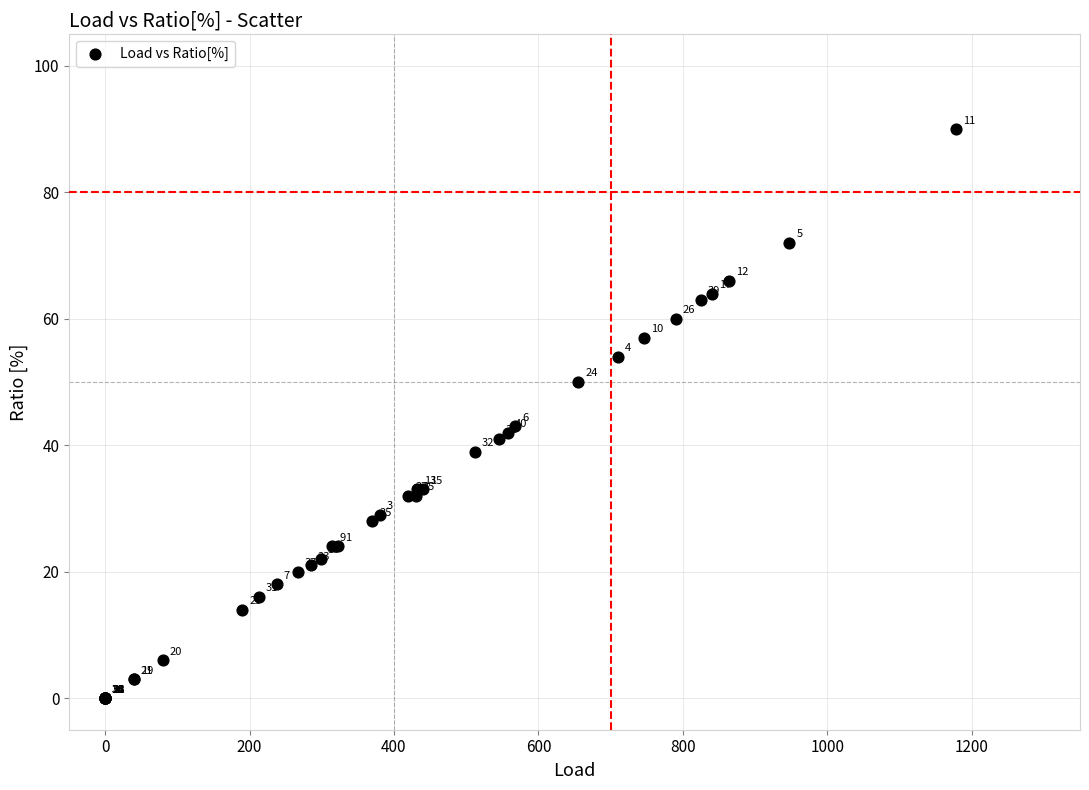

What Y value in the scatter plot is closest to 45?

43